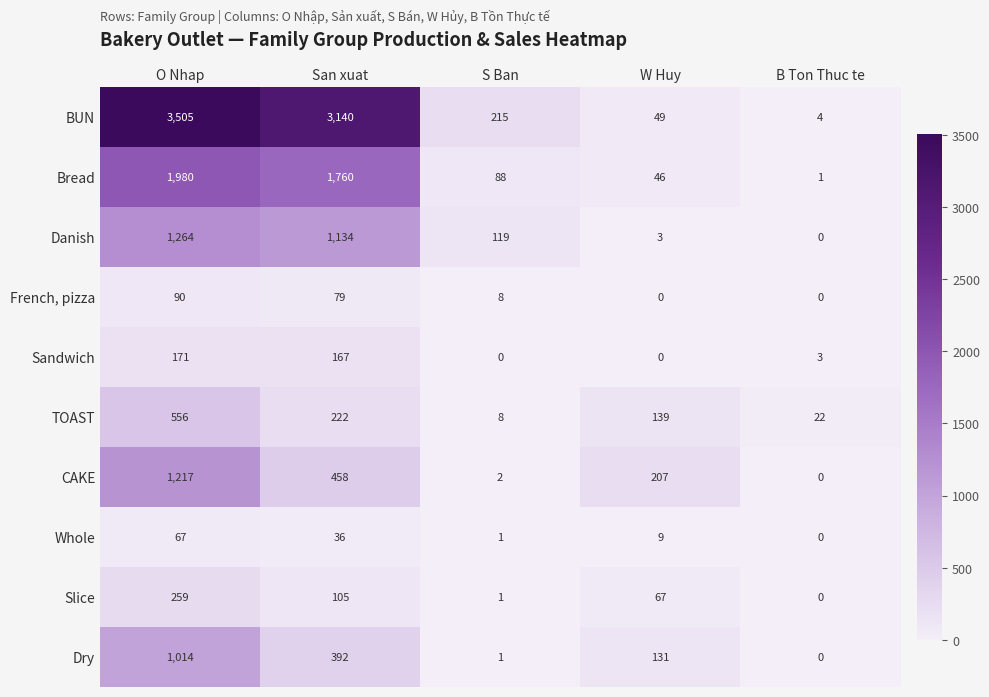

What is the average value of the BUN series?

1383